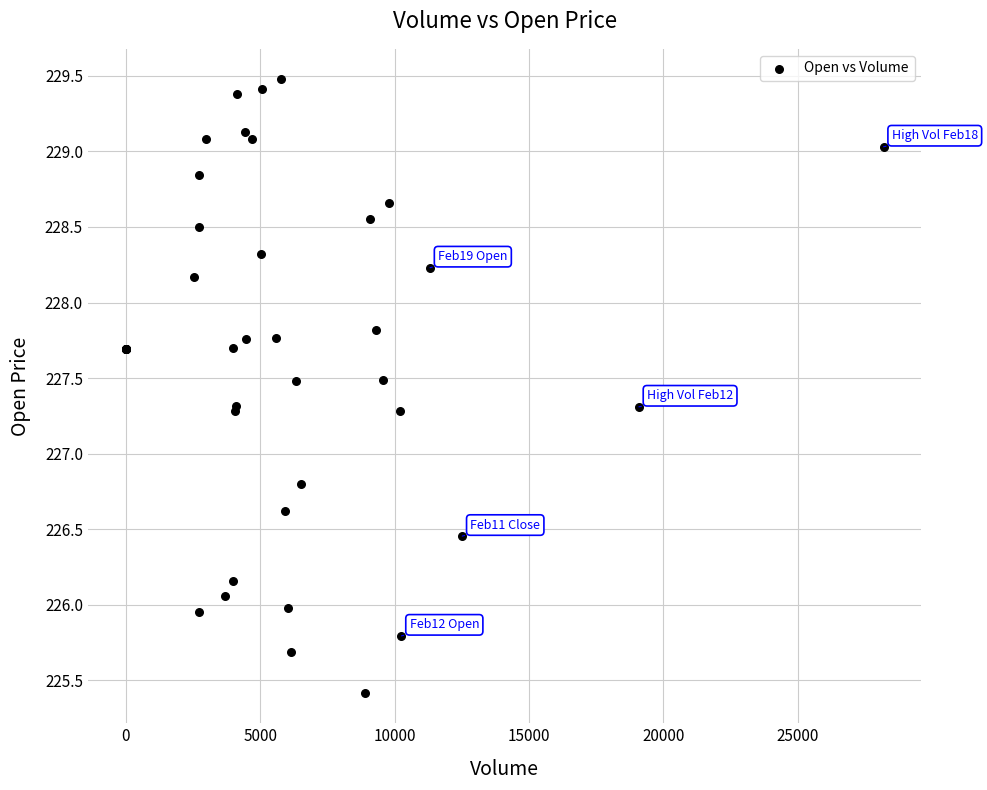

What Y value in the scatter plot is closest to 227?

226.8